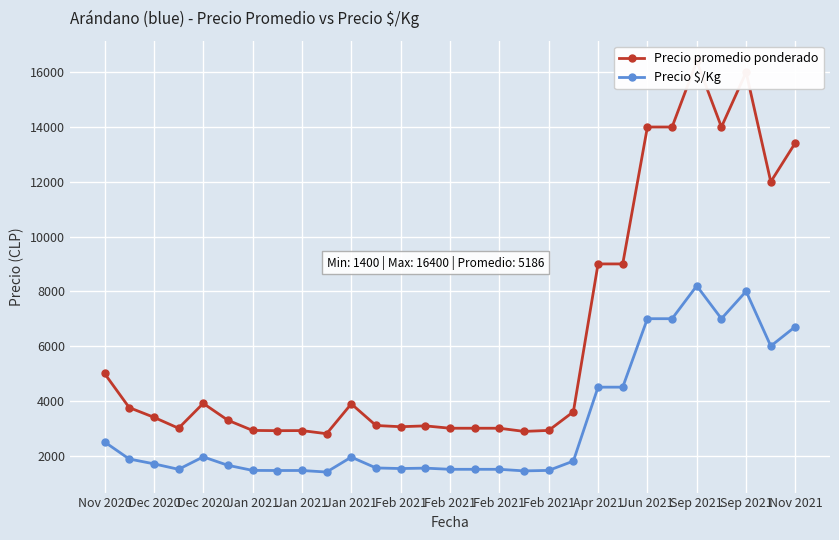

What is the difference between the maximum and minimum values in the Precio promedio ponderado series?

13600